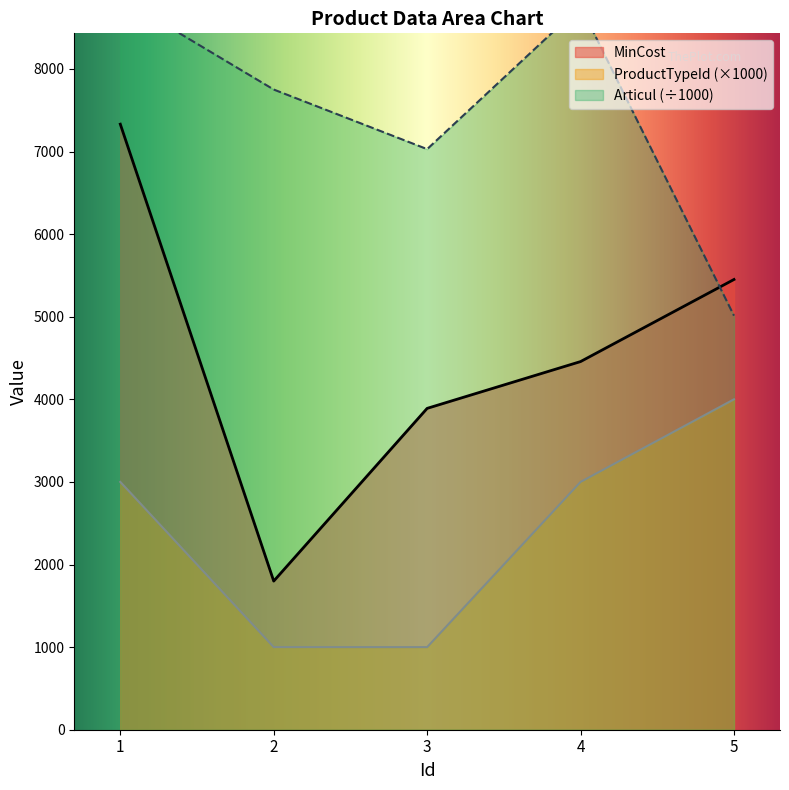

How many data points does each series have?

5